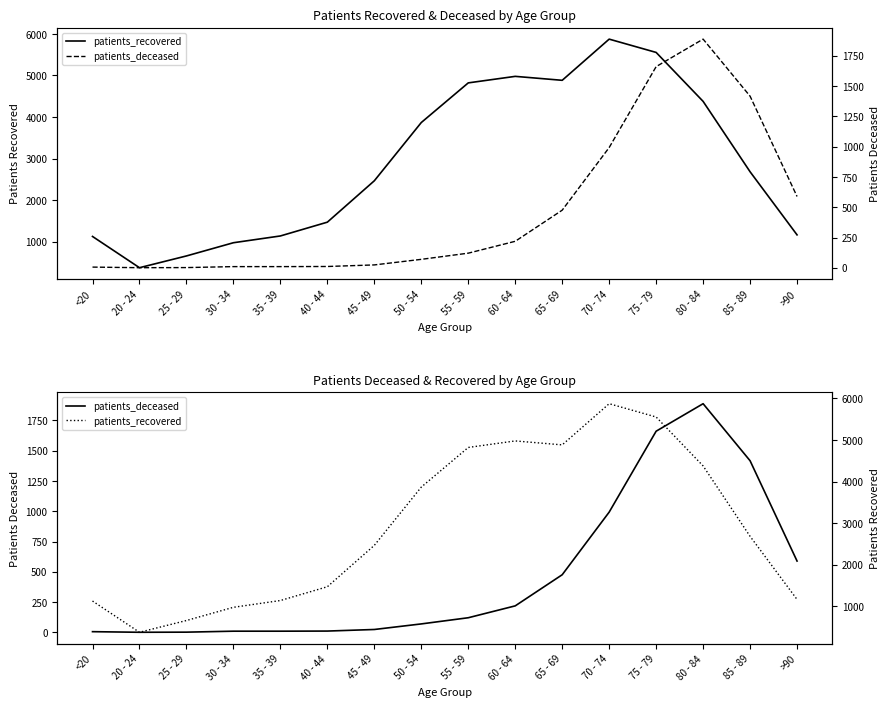

Where is the first local minimum for patients_recovered?

20 - 24